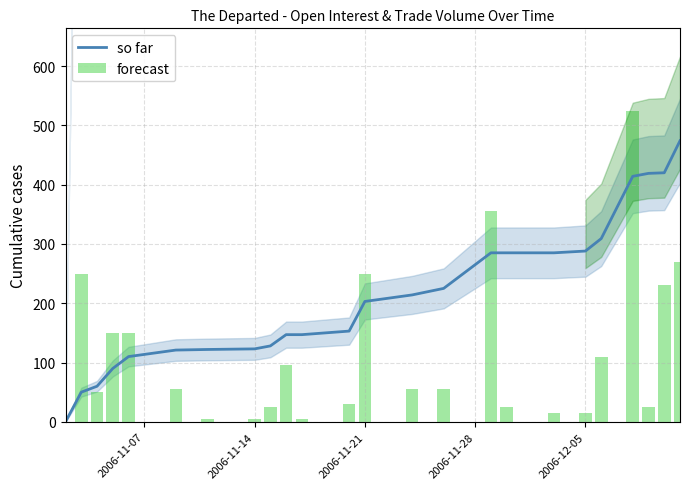

What is the highest value of the so far series?

474